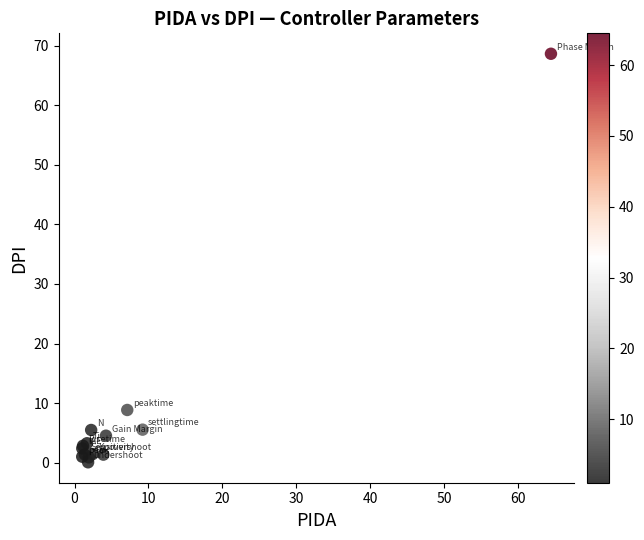

What Y value in the scatter plot is closest to 34?

8.9